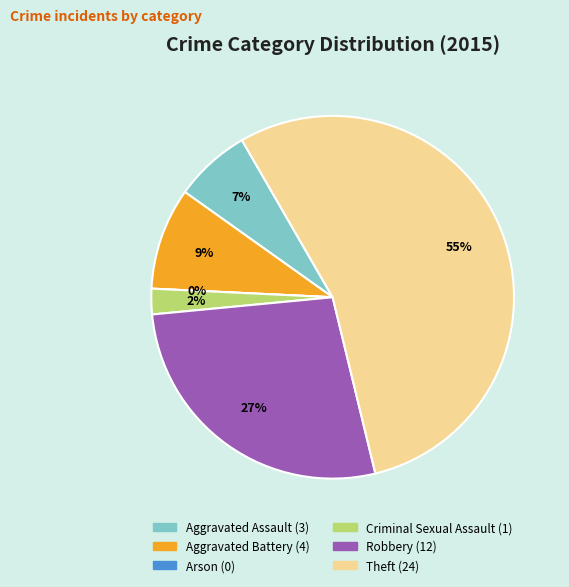

Is there any slice that represents more than half of the pie?

Yes